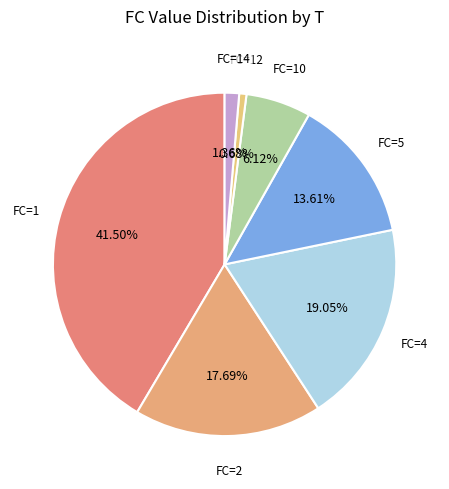

Does any single category account for the majority?

No